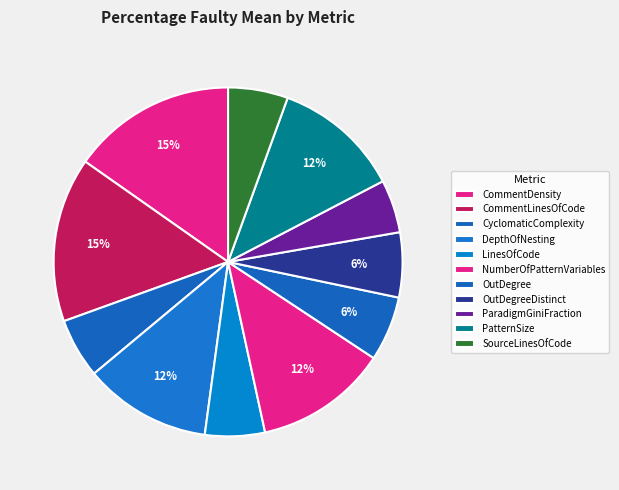

How many slices are in this pie chart?

11